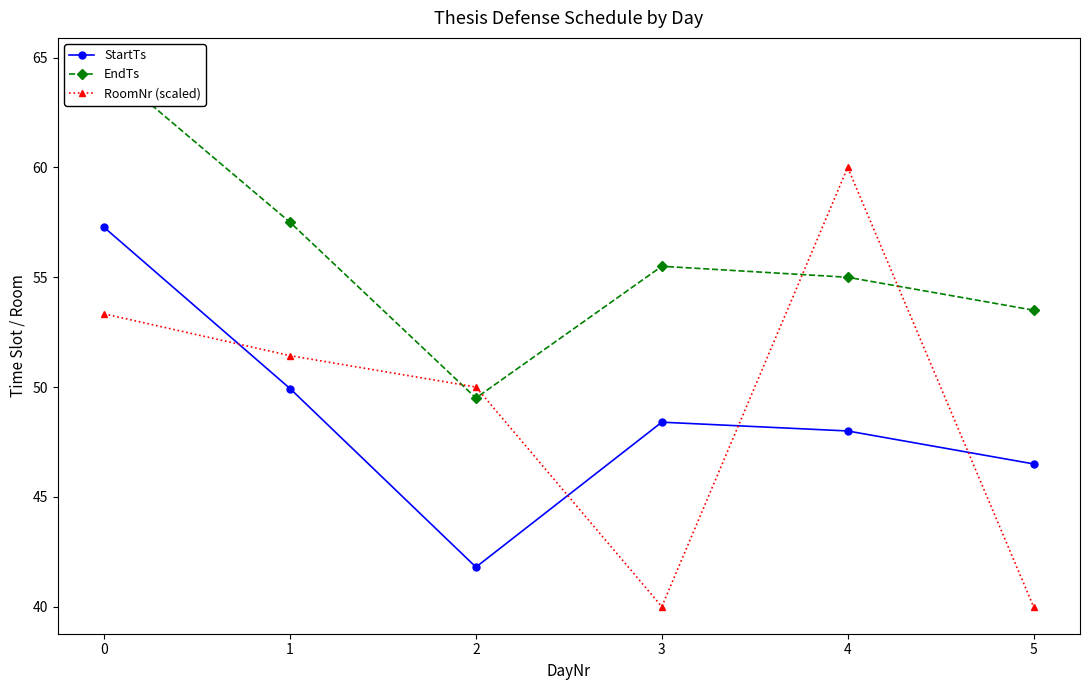

What is the difference between the second highest and minimum values in the StartTs series?

8.1